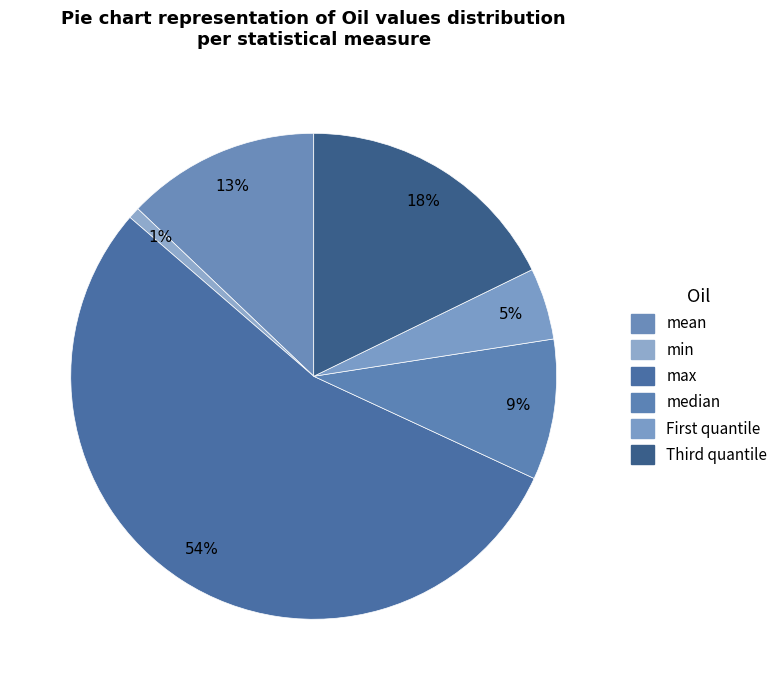

Is the sum of max and median greater than half?

Yes